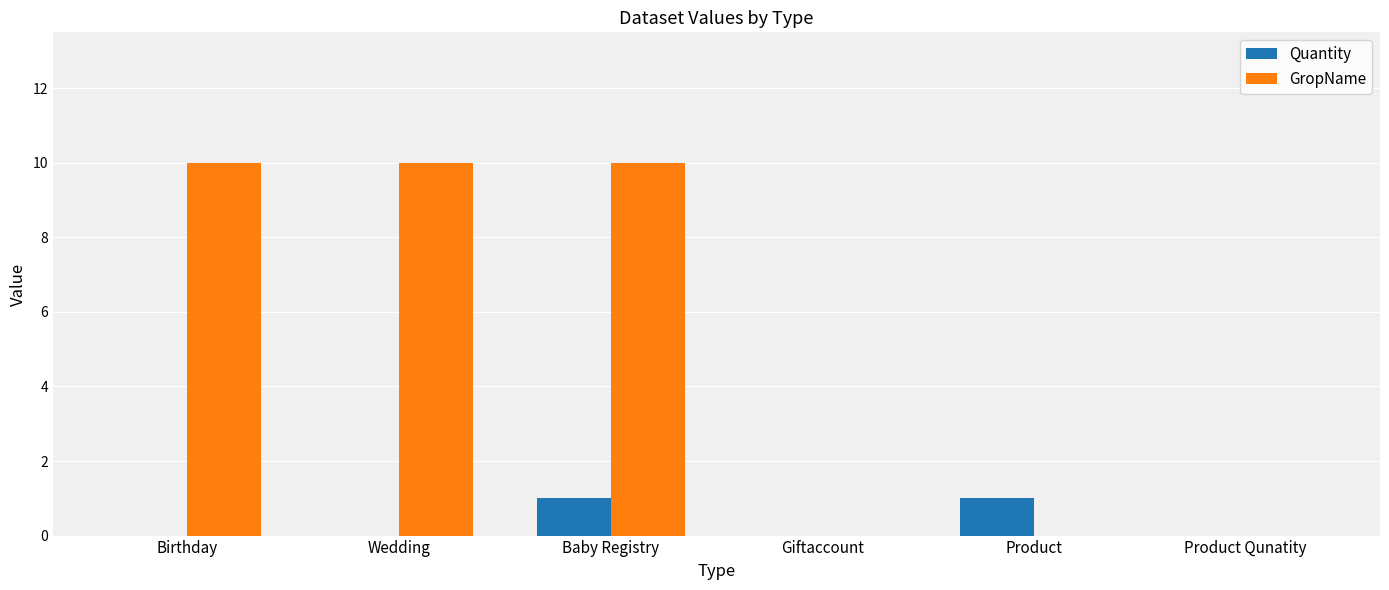

What is the sum of the GropName values at Wedding and Product Qunatity?

10